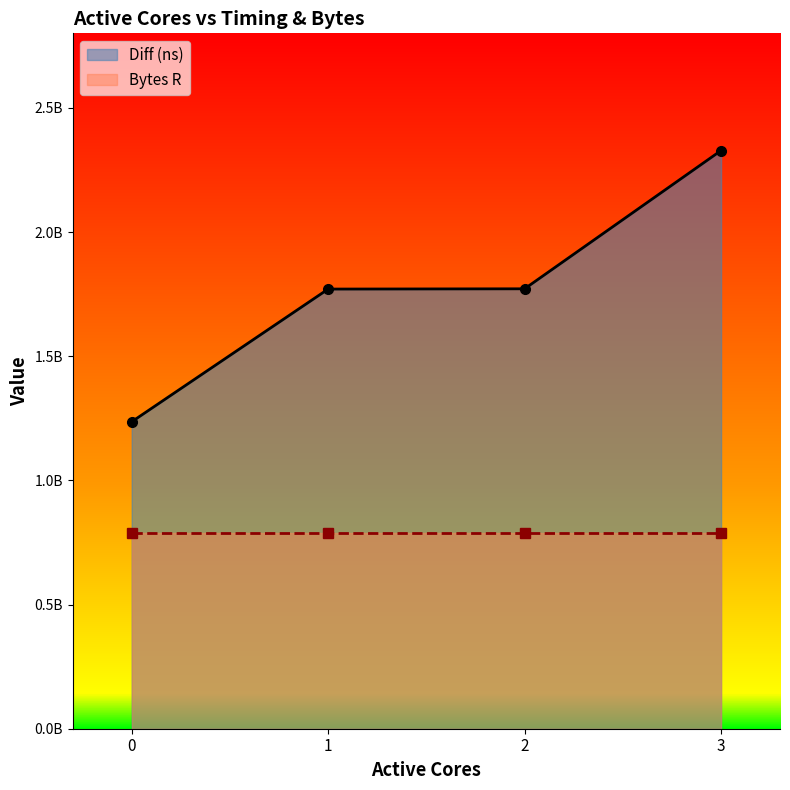

What is the change in value from 1 to 3?

+557799374